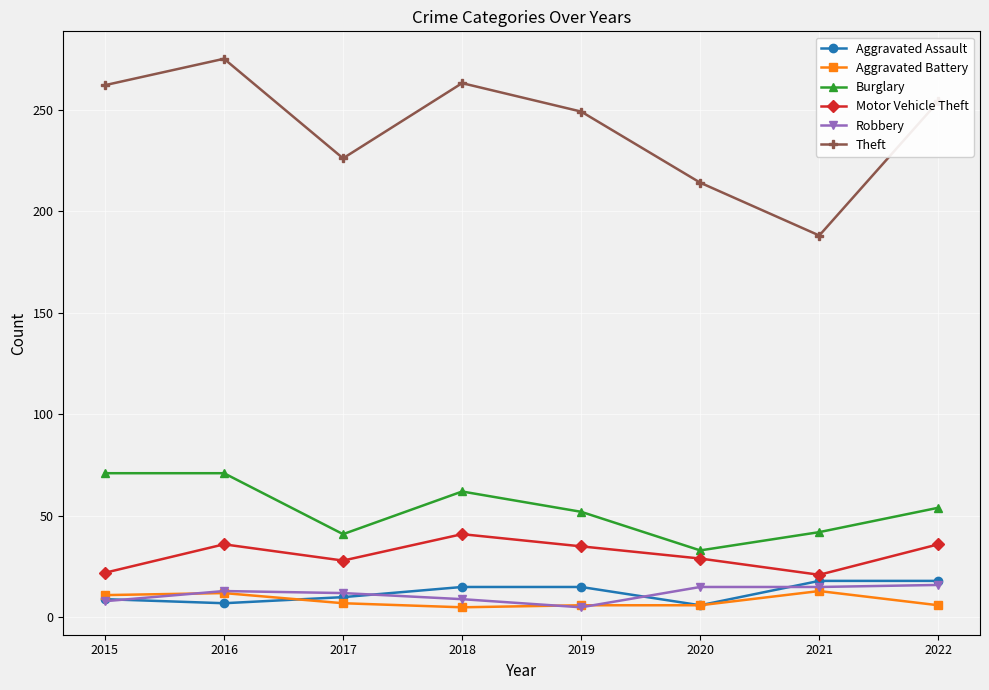

What is the maximum value shown in the chart?

275